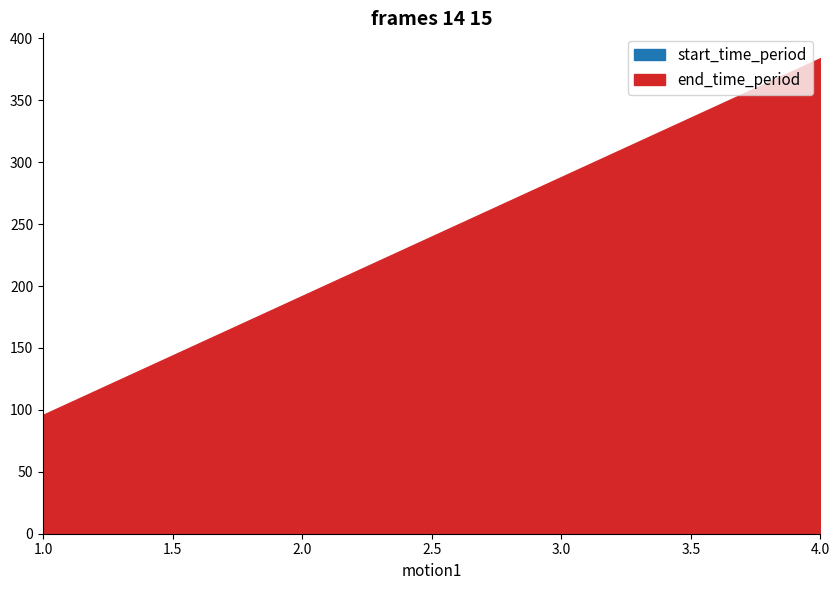

Does the chart display data point markers on the line(s)?

No